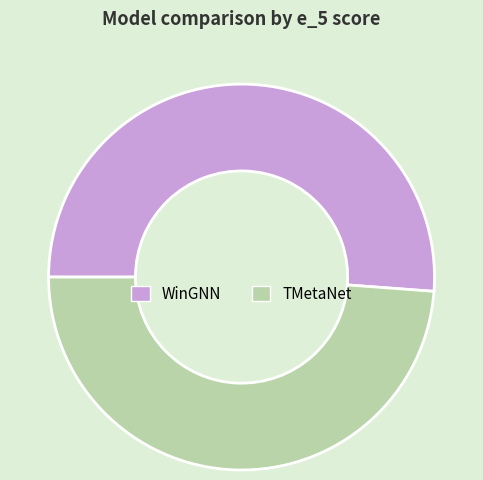

Which category has the biggest portion of the pie?

WinGNN